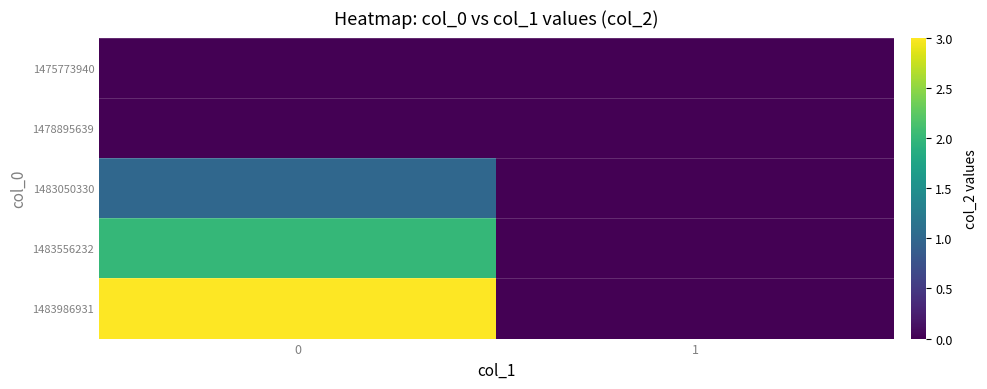

Count the number of data series in this chart.

5